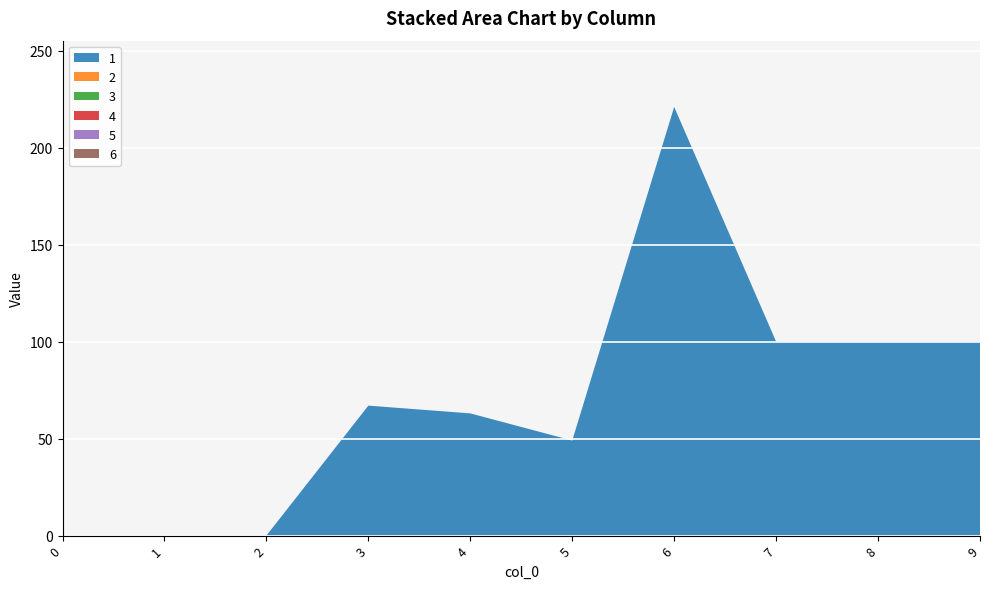

Reading left to right, transcribe all the data shown in this chart.

1: 0	0	0	67	63	49	221	100	100	100
2: 0	0	0	0	0	0	0	0	0	0
3: 0	0	0	0	0	0	0	0	0	0
4: 0	0	0	0	0	0	0	0	0	0
5: 0	0	0	0	0	0	0	0	0	0
6: 0	0	0	0	0	0	0	0	0	0